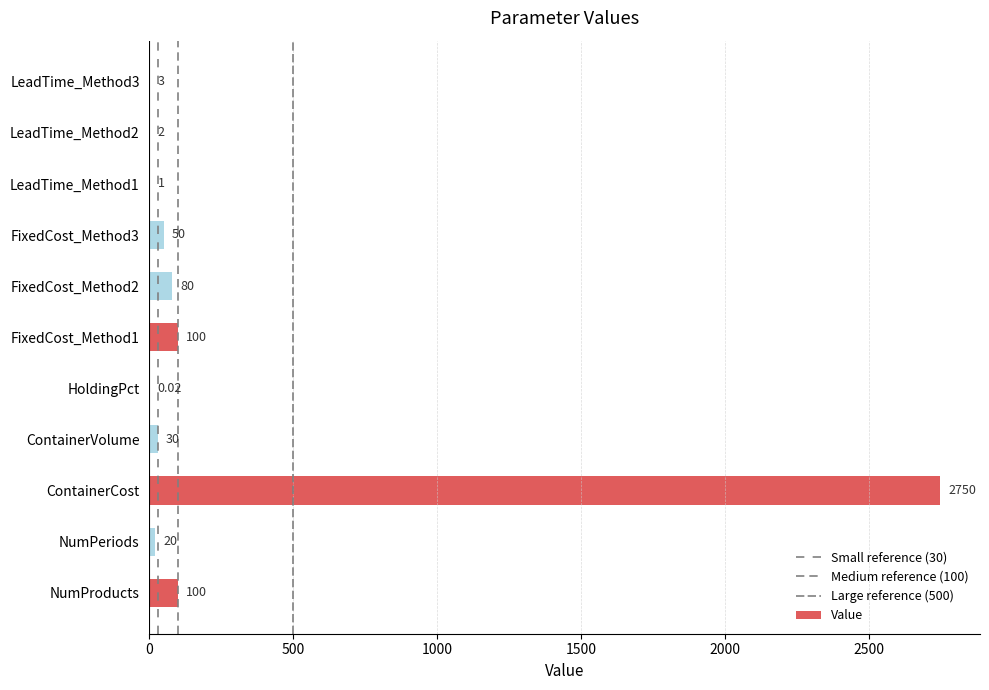

Count the number of data series in this chart.

1